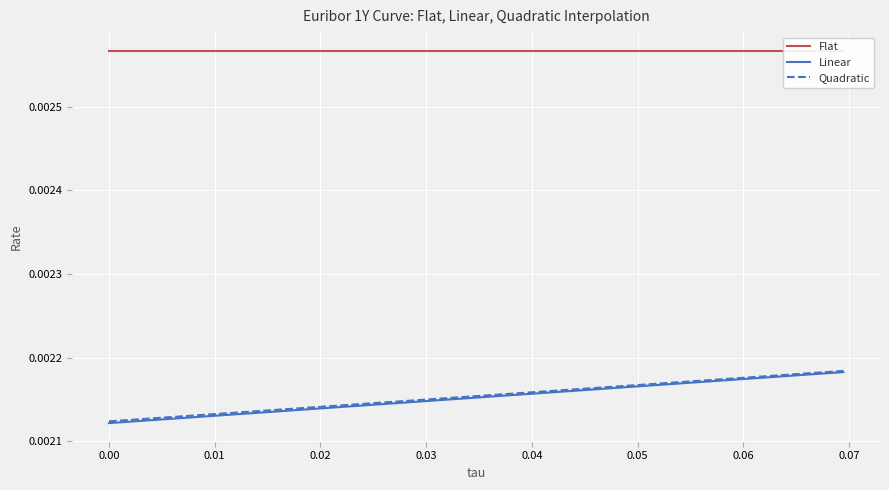

The Linear series shows 0.0 at 0.06. True or false?

False